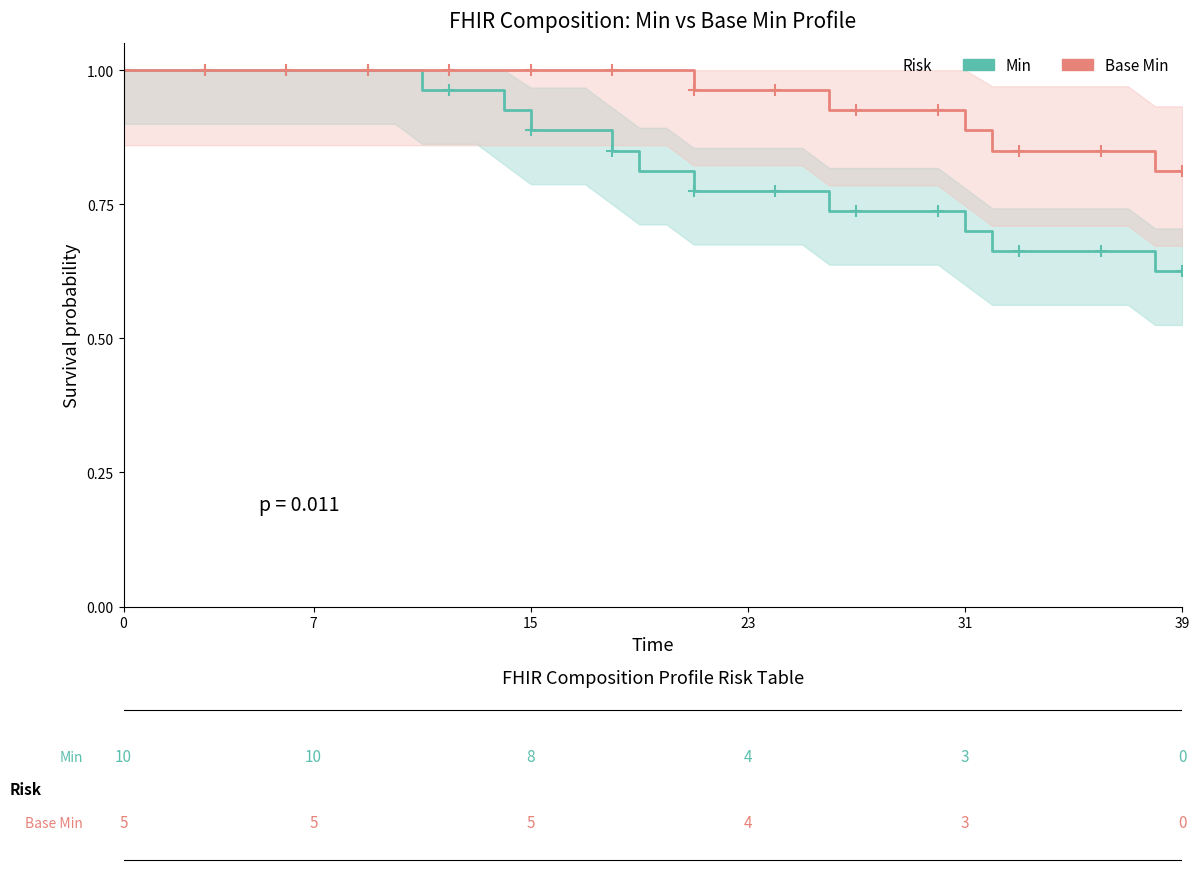

Is it true that Min (low) equals 0.5 at 39?

False